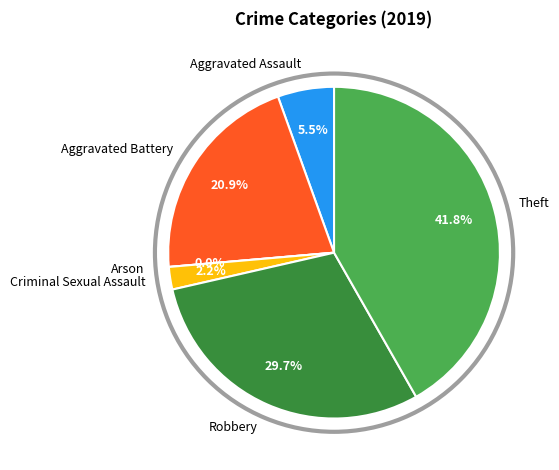

True or false: Aggravated Assault accounts for 5% of the total.

True